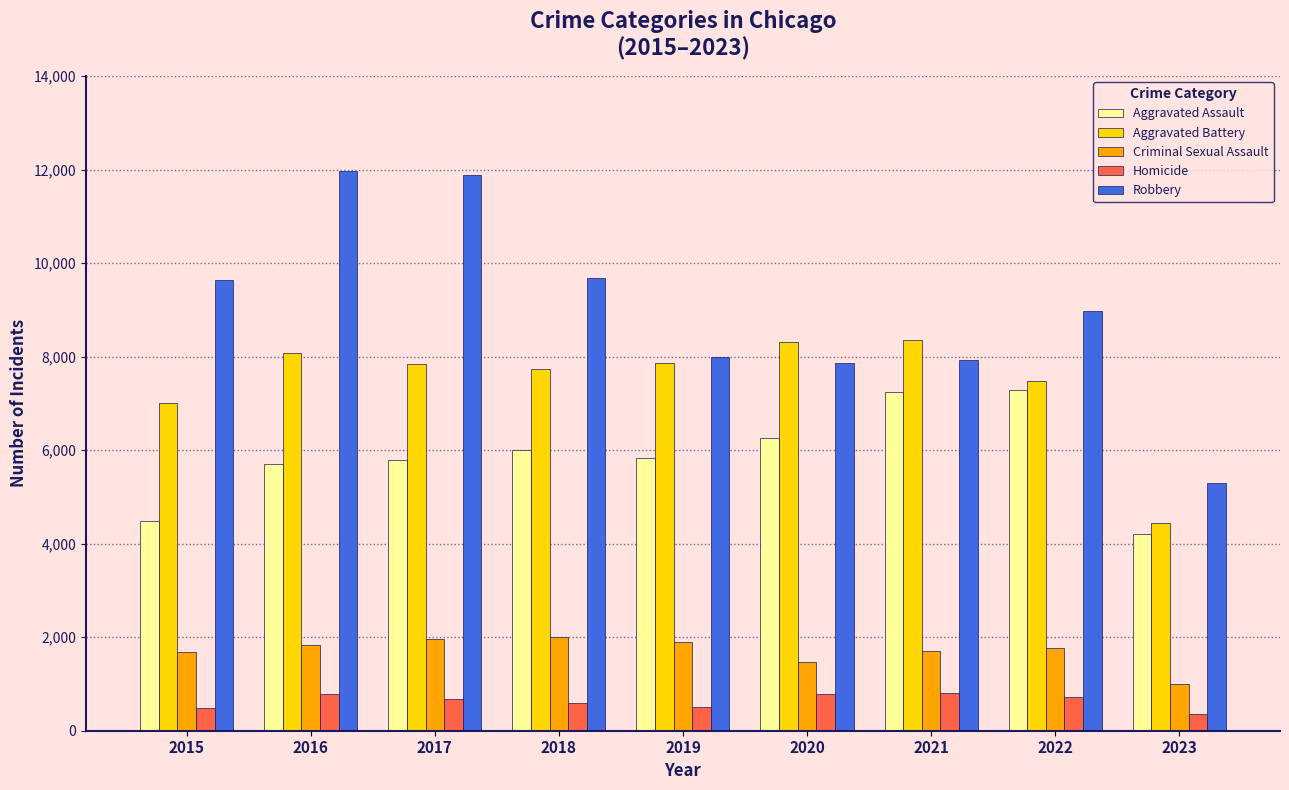

Where is Robbery nearest to the value 8626?

2022